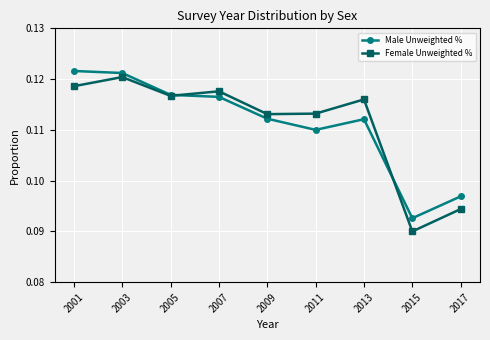

Which category has the highest value in the Female Unweighted % series?

2003